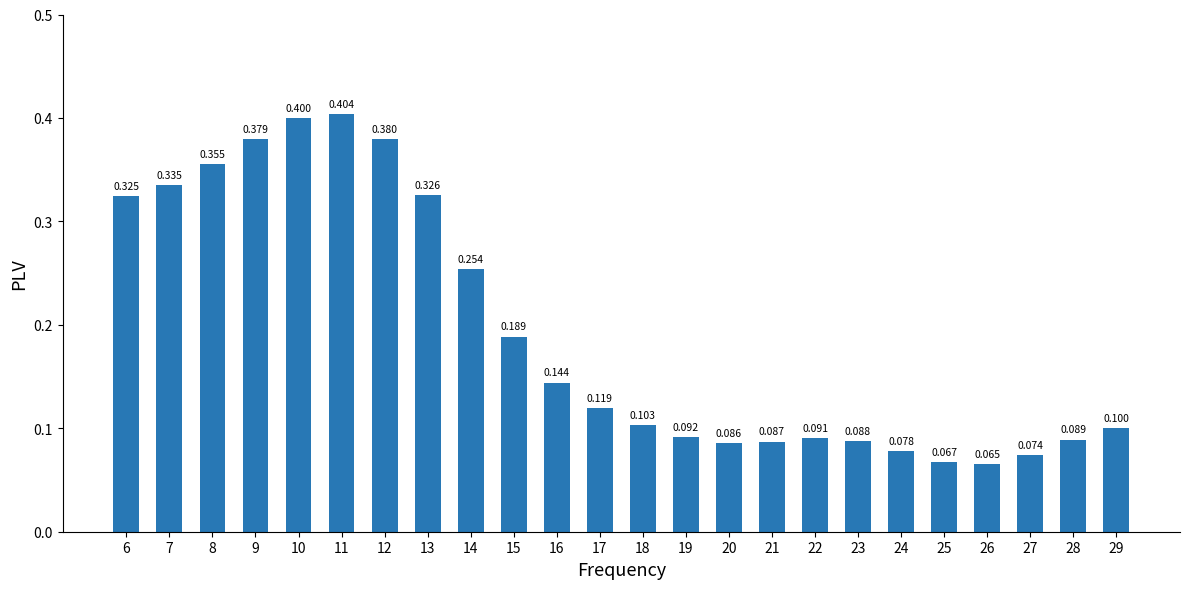

Where is the data nearest to the value 0?

26